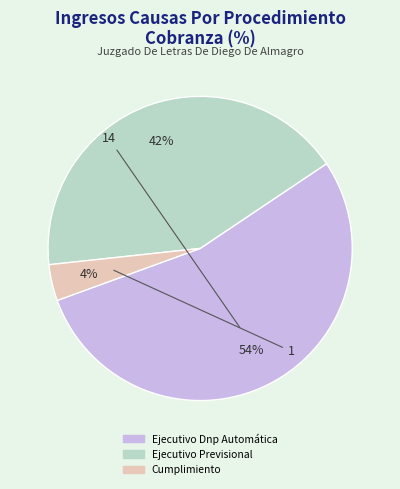

Is there any slice that represents more than half of the pie?

Yes